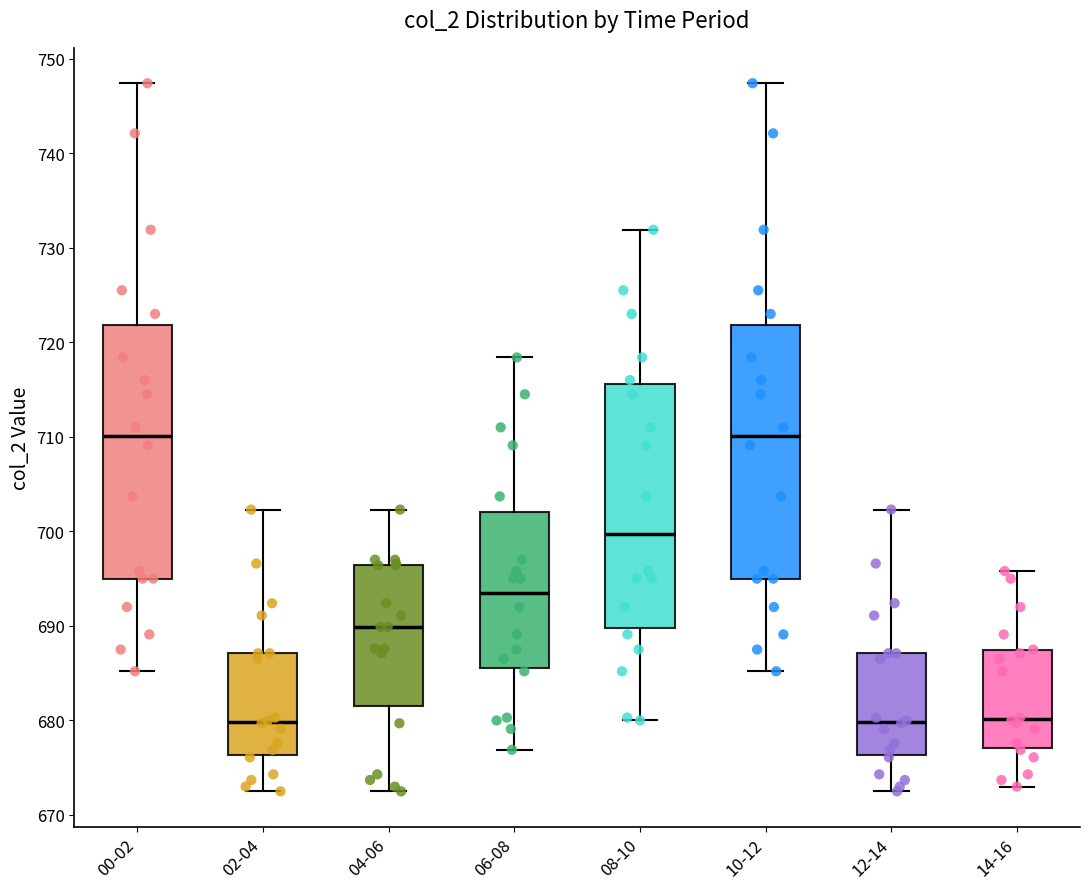

Reading left to right, transcribe this box plot: for each box, give where its median line is, the range the box spans, and where its two whiskers end, as read against the y-axis. The values are not printed on the chart, so give them approximately, as read against the axis.

00-02: median 710, box 695 to 722, whiskers 685 to 747
02-04: median 680, box 676 to 687, whiskers 673 to 702
04-06: median 690, box 682 to 696, whiskers 673 to 702
06-08: median 694, box 686 to 702, whiskers 677 to 718
08-10: median 700, box 690 to 716, whiskers 680 to 732
10-12: median 710, box 695 to 722, whiskers 685 to 747
12-14: median 680, box 676 to 687, whiskers 673 to 702
14-16: median 680, box 677 to 687, whiskers 673 to 696